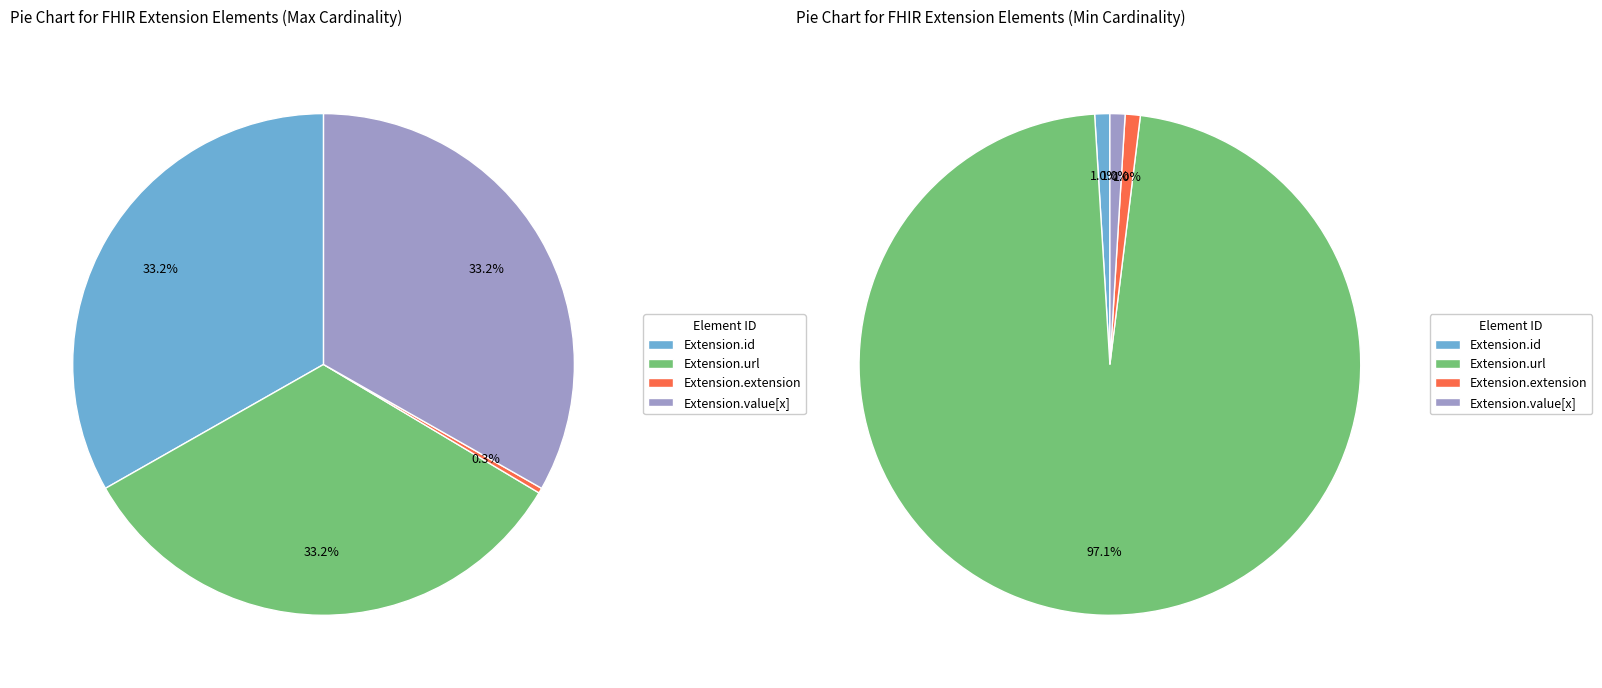

To the nearest percent, what is the difference between the Extension.extension and Extension.value[x] slice percentages?

33%